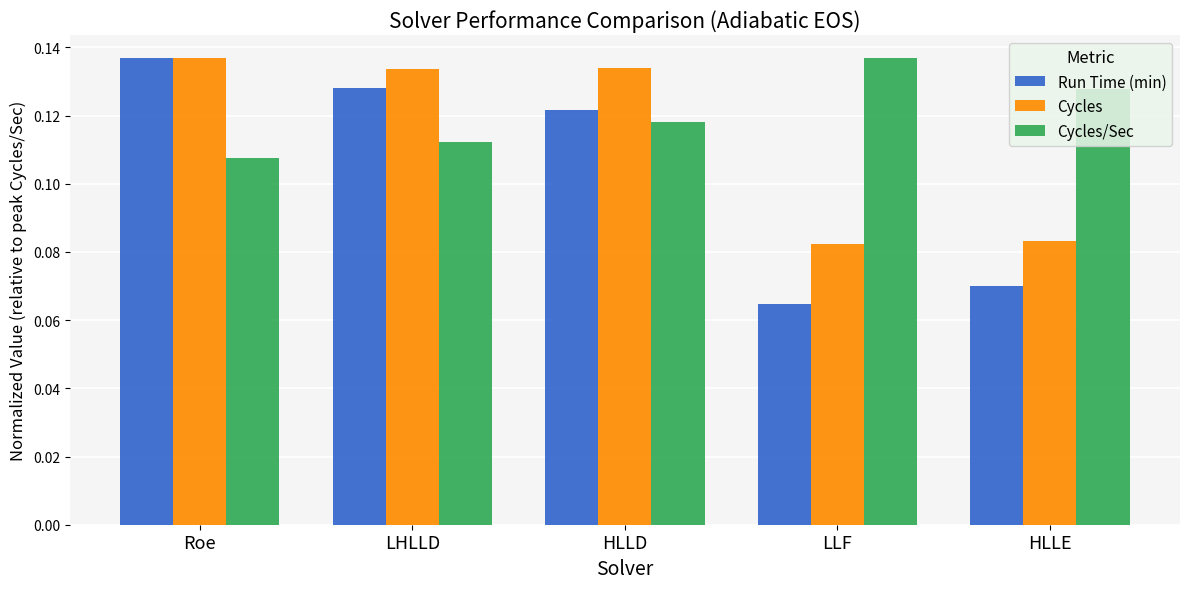

How many categories are shown in the chart?

5